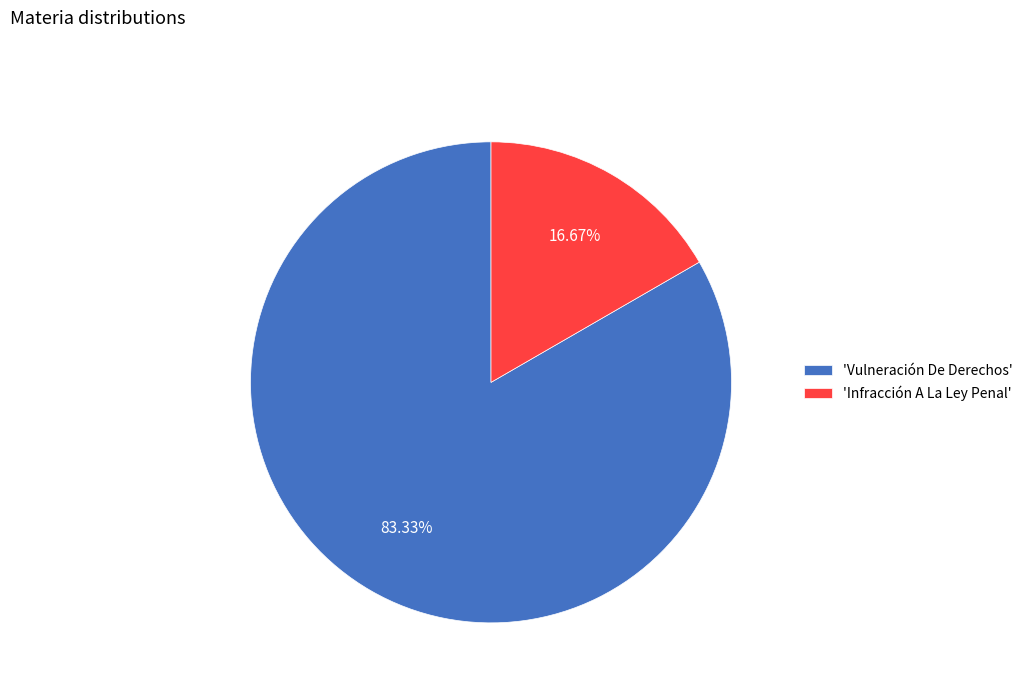

Count the number of slices in the pie.

2